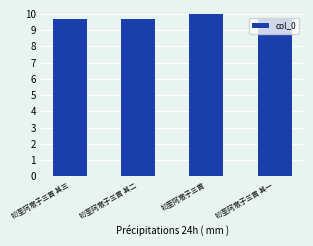

Reading left to right, list all the values displayed in this chart.

初至阿墩子三首 其三=9.7	初至阿墩子三首 其二=9.7	初至阿墩子三首=10.0	初至阿墩子三首 其一=9.7